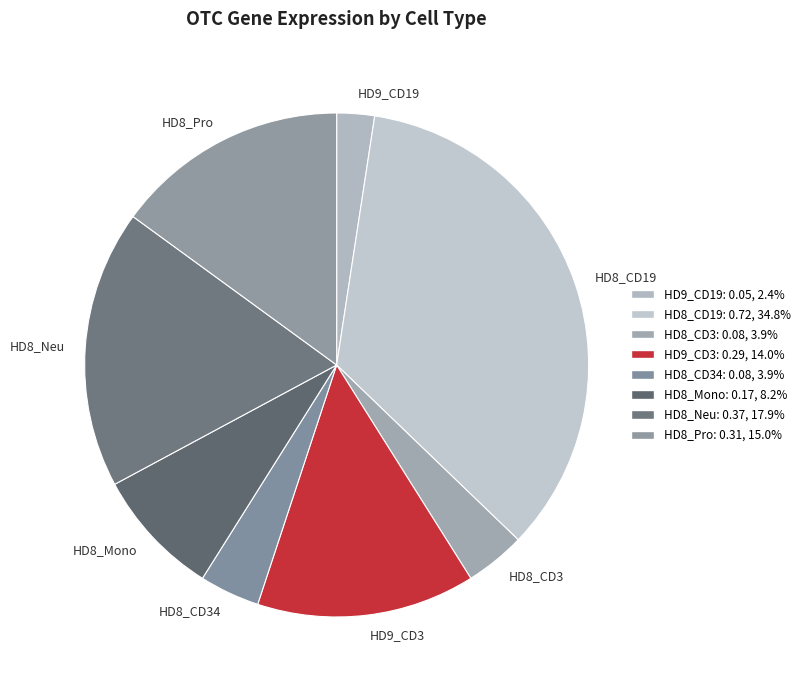

Combined, do HD8_Pro and HD9_CD19 account for over 50%?

No